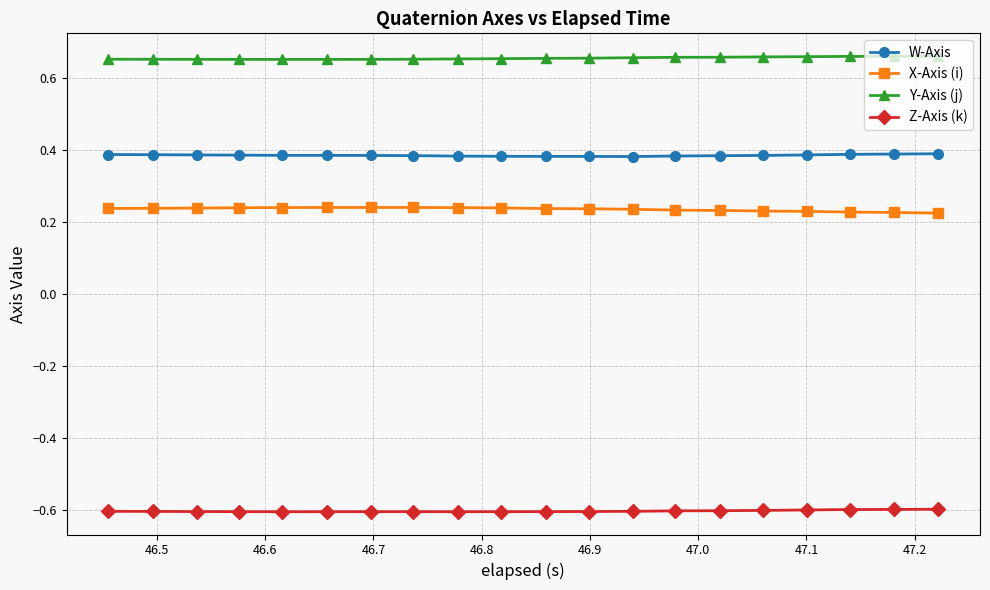

What is the smallest value displayed?

-0.6